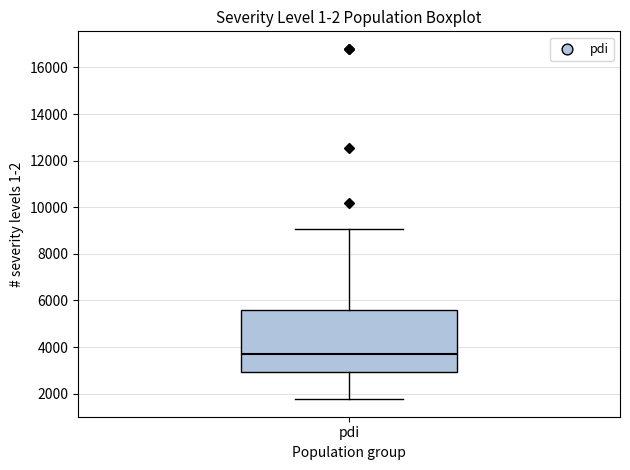

Transcribe this box plot: give where the median line is, the range the box spans, and where the two whiskers end, as read against the y-axis. The values are not printed on the chart, so give them approximately, as read against the axis.

median 3600, box 3000 to 5600, whiskers 1800 to 9000